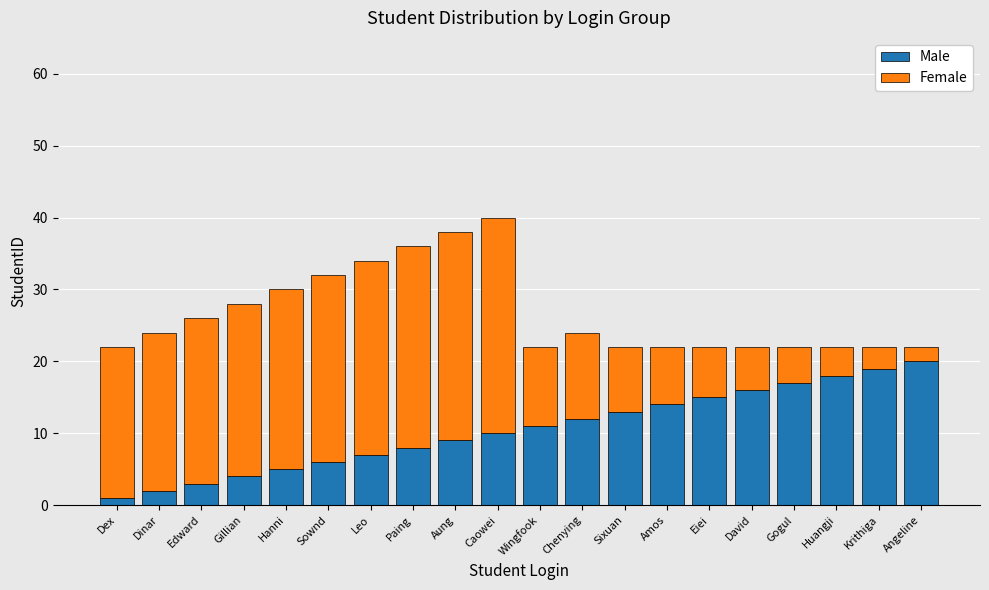

What is the maximum value for Male?

20